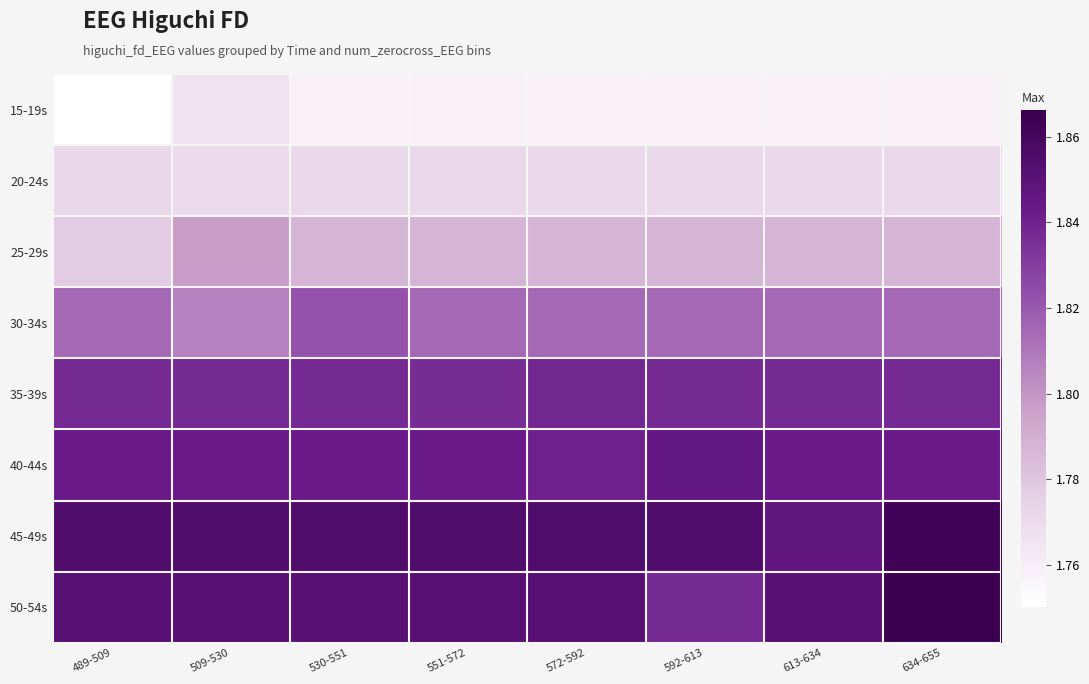

At which category is the sum across all series the highest?

634-655